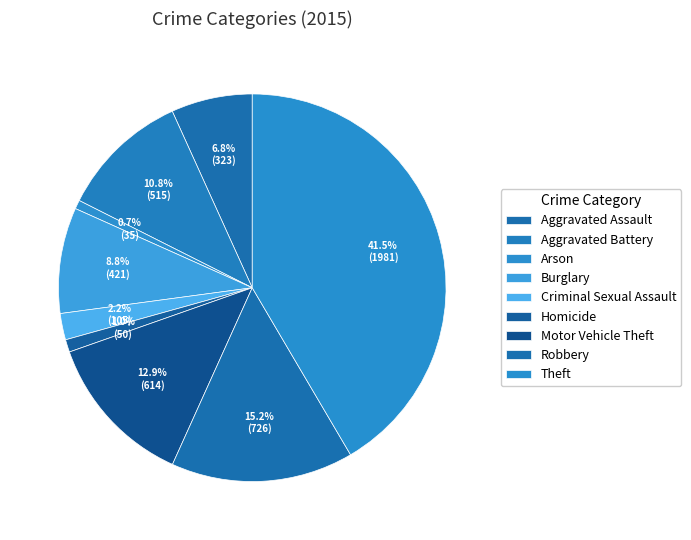

How many segments does this pie chart have?

9